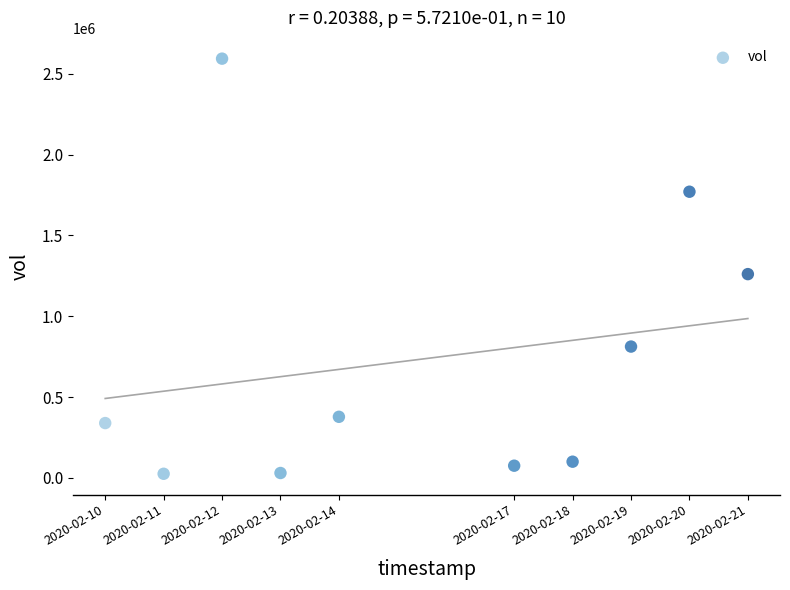

What Y value in the scatter plot is closest to 1309200?

1260300